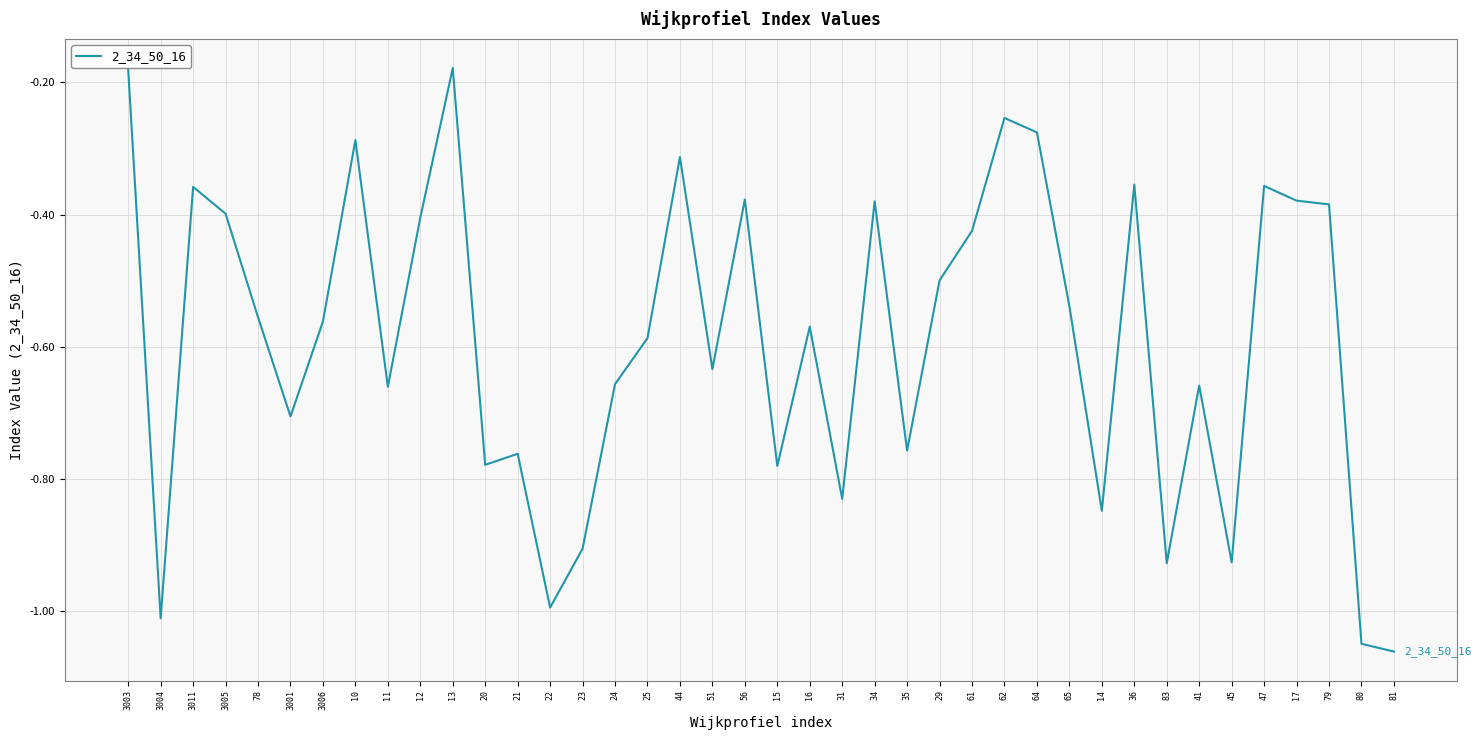

What position from the left is 3001?

6